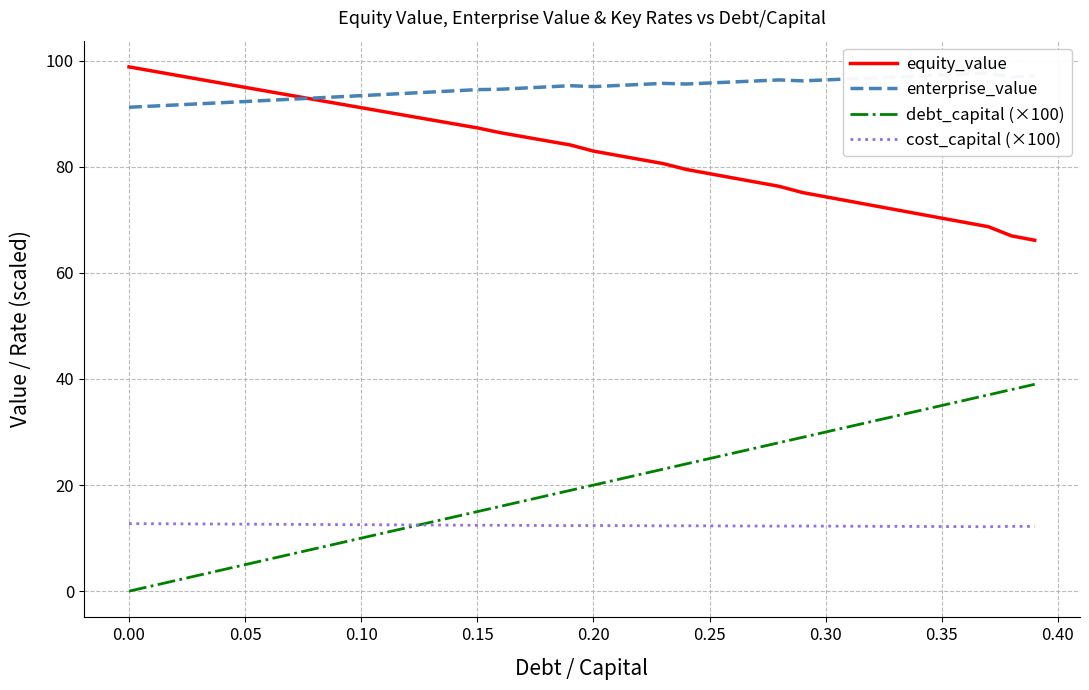

Is this an area chart (filled region under the line)?

No